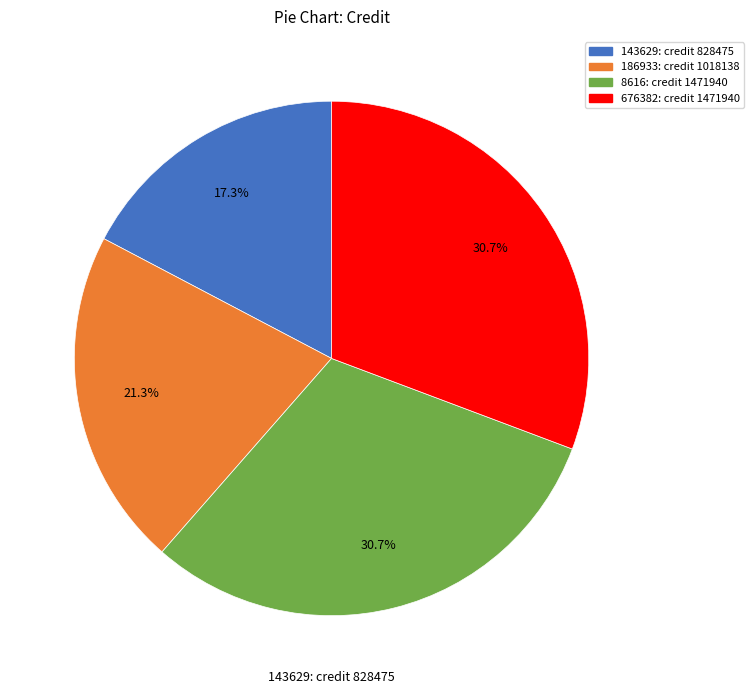

What is the total percentage of 186933 and 676382?

52.0%